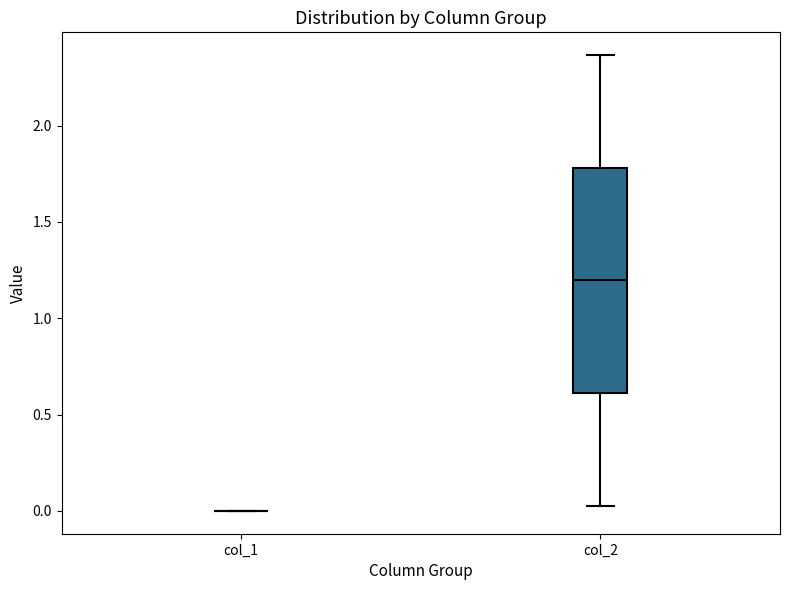

Reading left to right, transcribe this box plot: for each box, give where its median line is, the range the box spans, and where its two whiskers end, as read against the y-axis. The values are not printed on the chart, so give them approximately, as read against the axis.

col_1: box collapsed to a line at 0.00, whiskers 0.00 to 0.00
col_2: median 1.20, box 0.60 to 1.80, whiskers 0.05 to 2.35